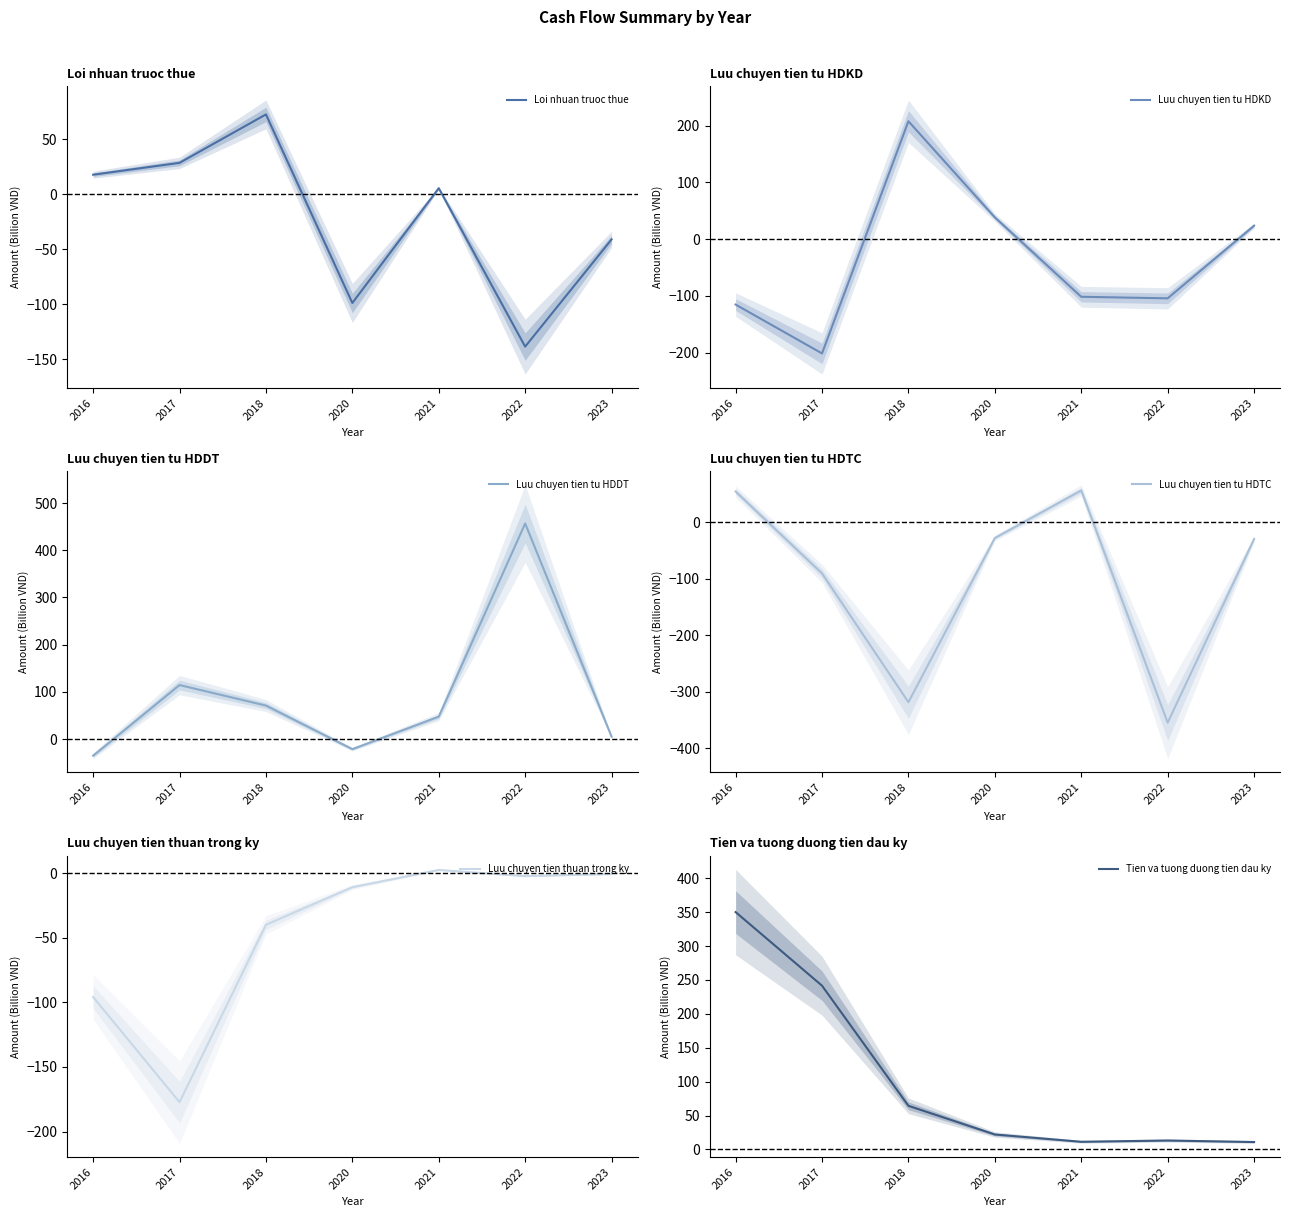

What is the value of the Tien va tuong duong tien dau ky point at the 1st from the left?

350.1